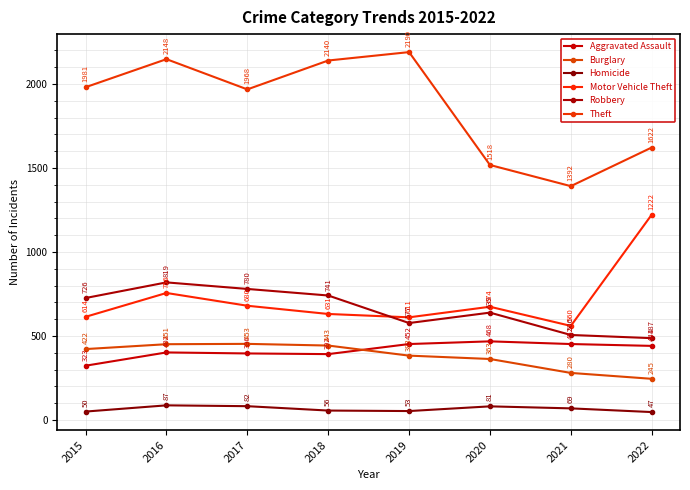

At which label does Theft first exceed 1981?

2016